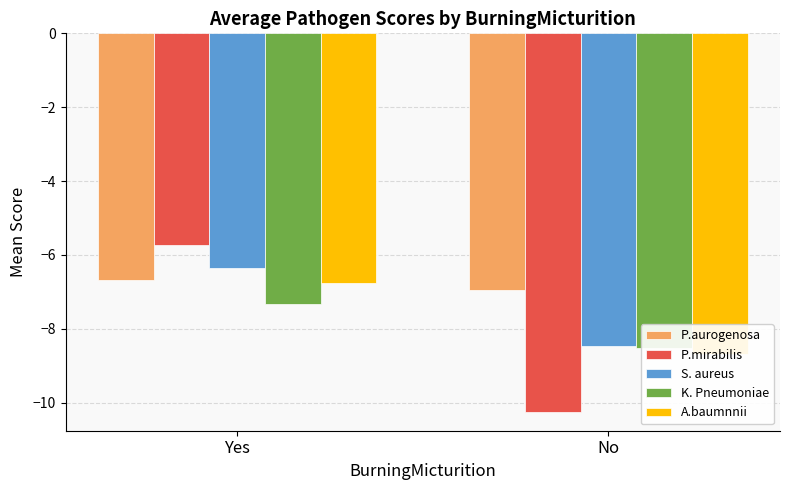

What are all the series names shown in the legend?

P.aurogenosa, P.mirabilis, S. aureus, K. Pneumoniae, A.baumnnii